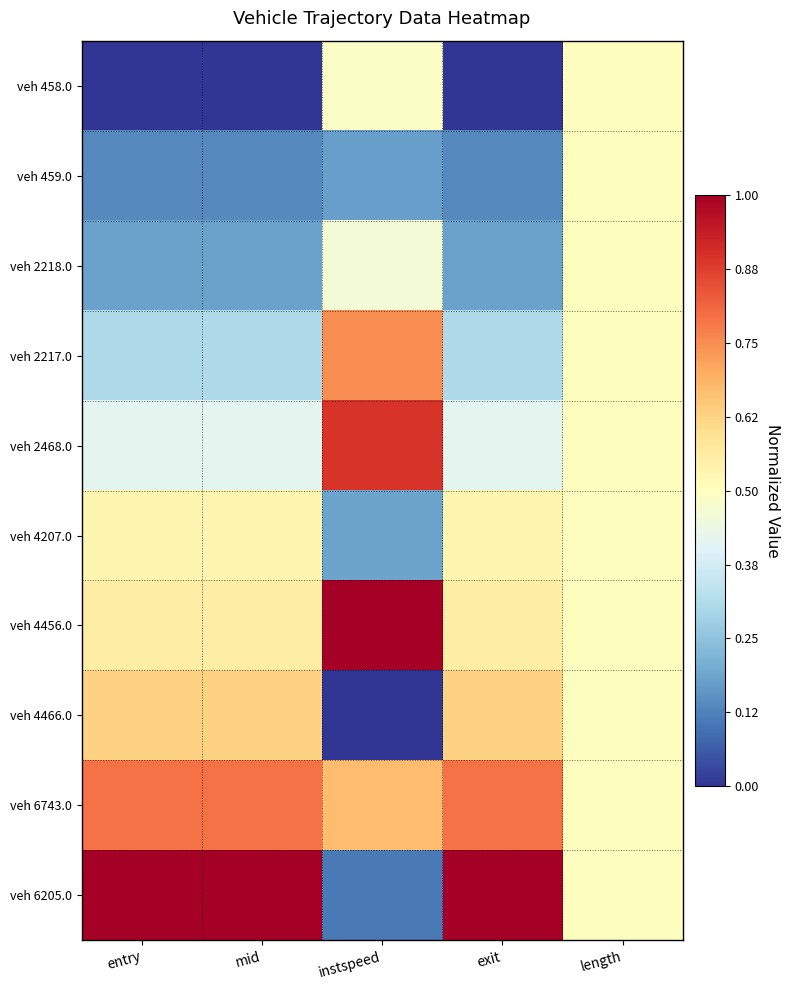

Reading left to right, transcribe all the data shown in this chart.

veh 458.0: entry=0.0	mid=0.0	instspeed=0.5	exit=0.0	length=0.5
veh 459.0: entry=0.1	mid=0.1	instspeed=0.2	exit=0.1	length=0.5
veh 2218.0: entry=0.2	mid=0.2	instspeed=0.5	exit=0.2	length=0.5
veh 2217.0: entry=0.3	mid=0.3	instspeed=0.7	exit=0.3	length=0.5
veh 2468.0: entry=0.4	mid=0.4	instspeed=0.9	exit=0.4	length=0.5
veh 4207.0: entry=0.5	mid=0.5	instspeed=0.2	exit=0.5	length=0.5
veh 4456.0: entry=0.6	mid=0.6	instspeed=1.0	exit=0.6	length=0.5
veh 4466.0: entry=0.6	mid=0.6	instspeed=0.0	exit=0.6	length=0.5
veh 6743.0: entry=0.8	mid=0.8	instspeed=0.7	exit=0.8	length=0.5
veh 6205.0: entry=1.0	mid=1.0	instspeed=0.1	exit=1.0	length=0.5